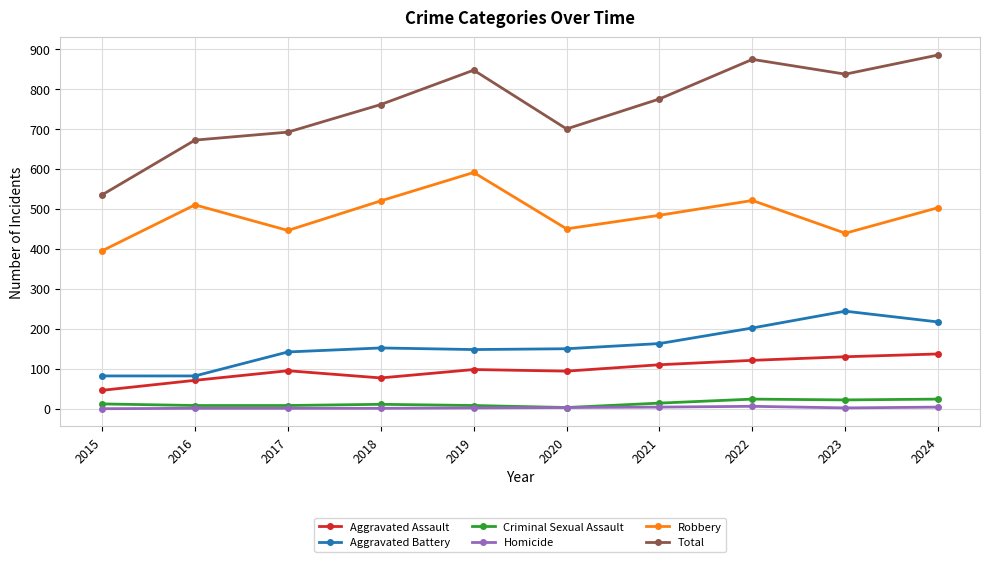

True or false: Aggravated Assault has a value of 149 at 2020.

False